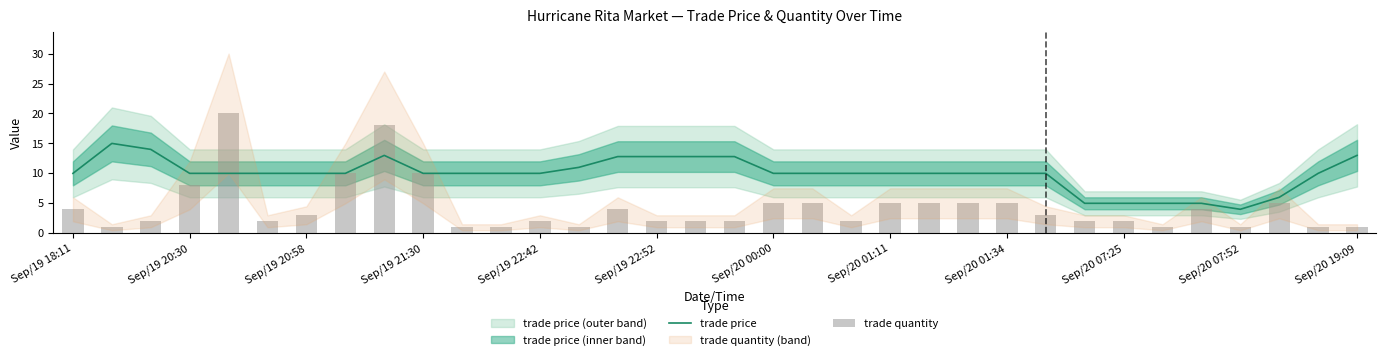

What is the value of the trade price bar at the 26th from the left?

10.0